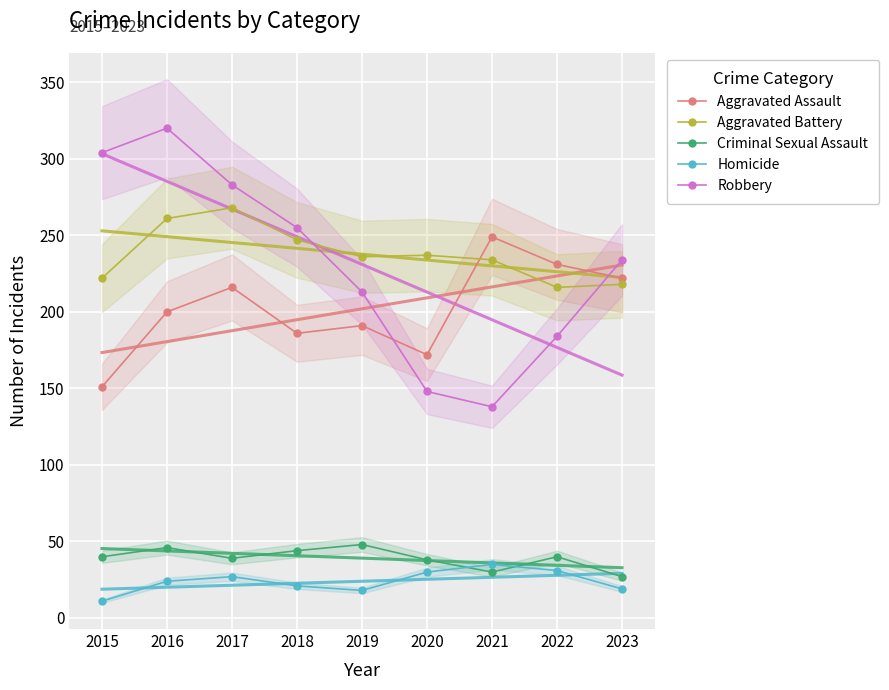

What is the difference between the Robbery values at 2023 and 2021?

96